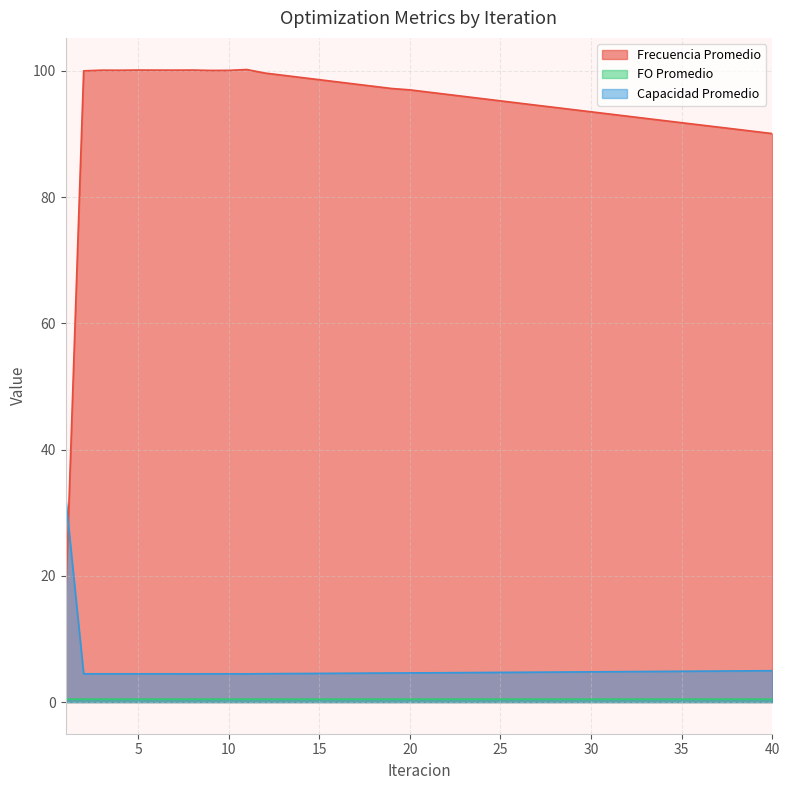

Is the value of FO Promedio at 4 greater than the value of Frecuencia Promedio at 39?

No